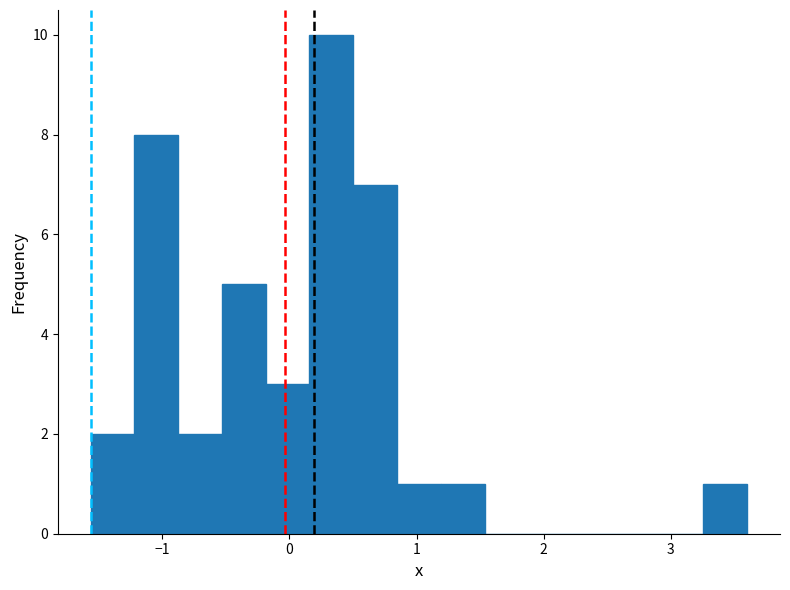

Around what value on the x-axis is the tallest bar? Give the approximate position of its centre, as read against the axis.

0.3